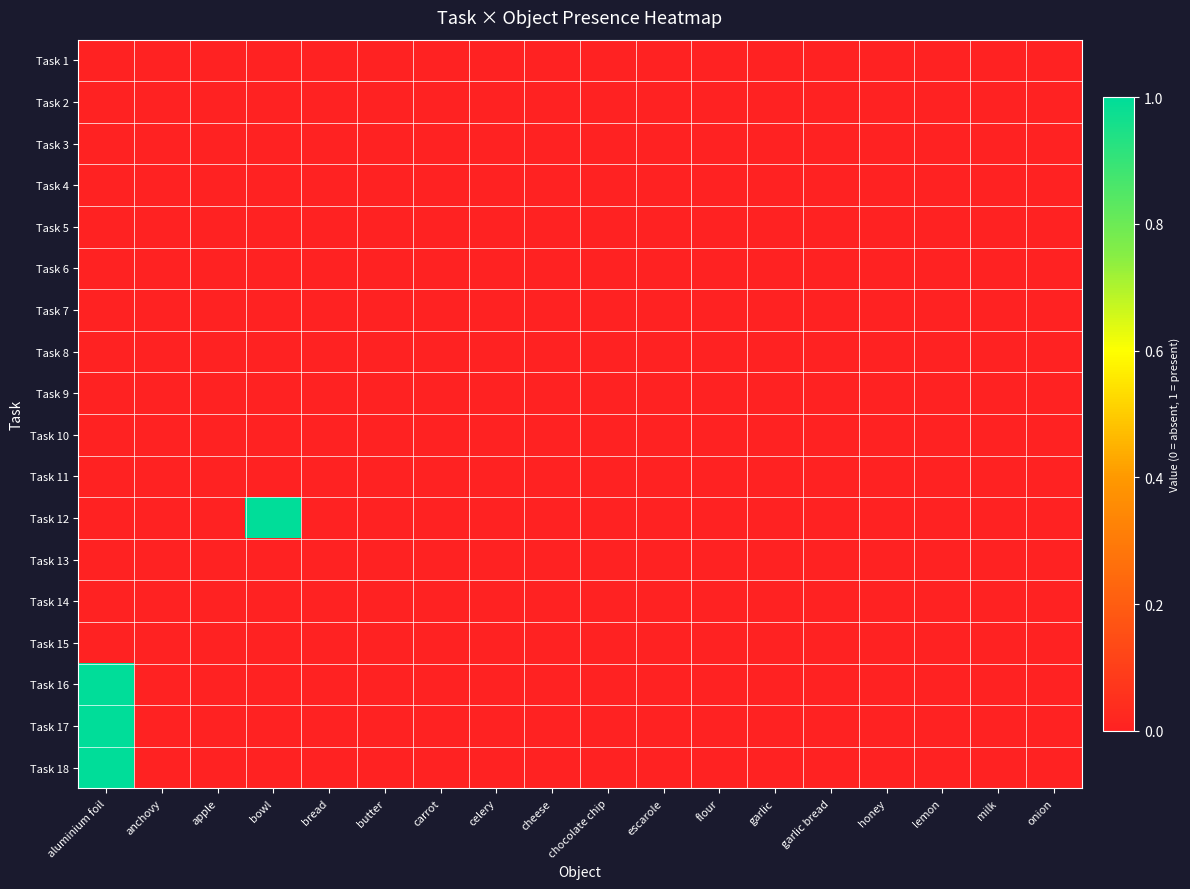

Reading left to right, extract all data points from this chart.

Task 1: aluminium foil=0	anchovy=0	apple=0	bowl=0	bread=0	butter=0	carrot=0	celery=0	cheese=0	chocolate chip=0	escarole=0	flour=0	garlic=0	garlic bread=0	honey=0	lemon=0	milk=0	onion=0
Task 2: aluminium foil=0	anchovy=0	apple=0	bowl=0	bread=0	butter=0	carrot=0	celery=0	cheese=0	chocolate chip=0	escarole=0	flour=0	garlic=0	garlic bread=0	honey=0	lemon=0	milk=0	onion=0
Task 3: aluminium foil=0	anchovy=0	apple=0	bowl=0	bread=0	butter=0	carrot=0	celery=0	cheese=0	chocolate chip=0	escarole=0	flour=0	garlic=0	garlic bread=0	honey=0	lemon=0	milk=0	onion=0
Task 4: aluminium foil=0	anchovy=0	apple=0	bowl=0	bread=0	butter=0	carrot=0	celery=0	cheese=0	chocolate chip=0	escarole=0	flour=0	garlic=0	garlic bread=0	honey=0	lemon=0	milk=0	onion=0
Task 5: aluminium foil=0	anchovy=0	apple=0	bowl=0	bread=0	butter=0	carrot=0	celery=0	cheese=0	chocolate chip=0	escarole=0	flour=0	garlic=0	garlic bread=0	honey=0	lemon=0	milk=0	onion=0
Task 6: aluminium foil=0	anchovy=0	apple=0	bowl=0	bread=0	butter=0	carrot=0	celery=0	cheese=0	chocolate chip=0	escarole=0	flour=0	garlic=0	garlic bread=0	honey=0	lemon=0	milk=0	onion=0
Task 7: aluminium foil=0	anchovy=0	apple=0	bowl=0	bread=0	butter=0	carrot=0	celery=0	cheese=0	chocolate chip=0	escarole=0	flour=0	garlic=0	garlic bread=0	honey=0	lemon=0	milk=0	onion=0
Task 8: aluminium foil=0	anchovy=0	apple=0	bowl=0	bread=0	butter=0	carrot=0	celery=0	cheese=0	chocolate chip=0	escarole=0	flour=0	garlic=0	garlic bread=0	honey=0	lemon=0	milk=0	onion=0
Task 9: aluminium foil=0	anchovy=0	apple=0	bowl=0	bread=0	butter=0	carrot=0	celery=0	cheese=0	chocolate chip=0	escarole=0	flour=0	garlic=0	garlic bread=0	honey=0	lemon=0	milk=0	onion=0
Task 10: aluminium foil=0	anchovy=0	apple=0	bowl=0	bread=0	butter=0	carrot=0	celery=0	cheese=0	chocolate chip=0	escarole=0	flour=0	garlic=0	garlic bread=0	honey=0	lemon=0	milk=0	onion=0
Task 11: aluminium foil=0	anchovy=0	apple=0	bowl=0	bread=0	butter=0	carrot=0	celery=0	cheese=0	chocolate chip=0	escarole=0	flour=0	garlic=0	garlic bread=0	honey=0	lemon=0	milk=0	onion=0
Task 12: aluminium foil=0	anchovy=0	apple=0	bowl=1	bread=0	butter=0	carrot=0	celery=0	cheese=0	chocolate chip=0	escarole=0	flour=0	garlic=0	garlic bread=0	honey=0	lemon=0	milk=0	onion=0
Task 13: aluminium foil=0	anchovy=0	apple=0	bowl=0	bread=0	butter=0	carrot=0	celery=0	cheese=0	chocolate chip=0	escarole=0	flour=0	garlic=0	garlic bread=0	honey=0	lemon=0	milk=0	onion=0
Task 14: aluminium foil=0	anchovy=0	apple=0	bowl=0	bread=0	butter=0	carrot=0	celery=0	cheese=0	chocolate chip=0	escarole=0	flour=0	garlic=0	garlic bread=0	honey=0	lemon=0	milk=0	onion=0
Task 15: aluminium foil=0	anchovy=0	apple=0	bowl=0	bread=0	butter=0	carrot=0	celery=0	cheese=0	chocolate chip=0	escarole=0	flour=0	garlic=0	garlic bread=0	honey=0	lemon=0	milk=0	onion=0
Task 16: aluminium foil=1	anchovy=0	apple=0	bowl=0	bread=0	butter=0	carrot=0	celery=0	cheese=0	chocolate chip=0	escarole=0	flour=0	garlic=0	garlic bread=0	honey=0	lemon=0	milk=0	onion=0
Task 17: aluminium foil=1	anchovy=0	apple=0	bowl=0	bread=0	butter=0	carrot=0	celery=0	cheese=0	chocolate chip=0	escarole=0	flour=0	garlic=0	garlic bread=0	honey=0	lemon=0	milk=0	onion=0
Task 18: aluminium foil=1	anchovy=0	apple=0	bowl=0	bread=0	butter=0	carrot=0	celery=0	cheese=0	chocolate chip=0	escarole=0	flour=0	garlic=0	garlic bread=0	honey=0	lemon=0	milk=0	onion=0